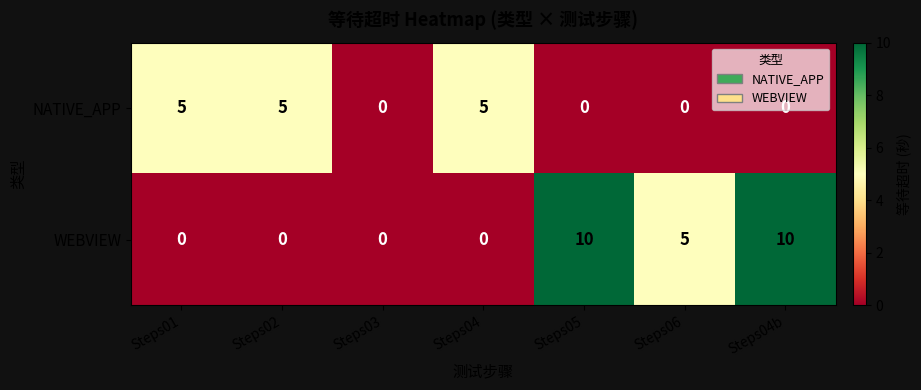

What is the sum of all NATIVE_APP values?

15